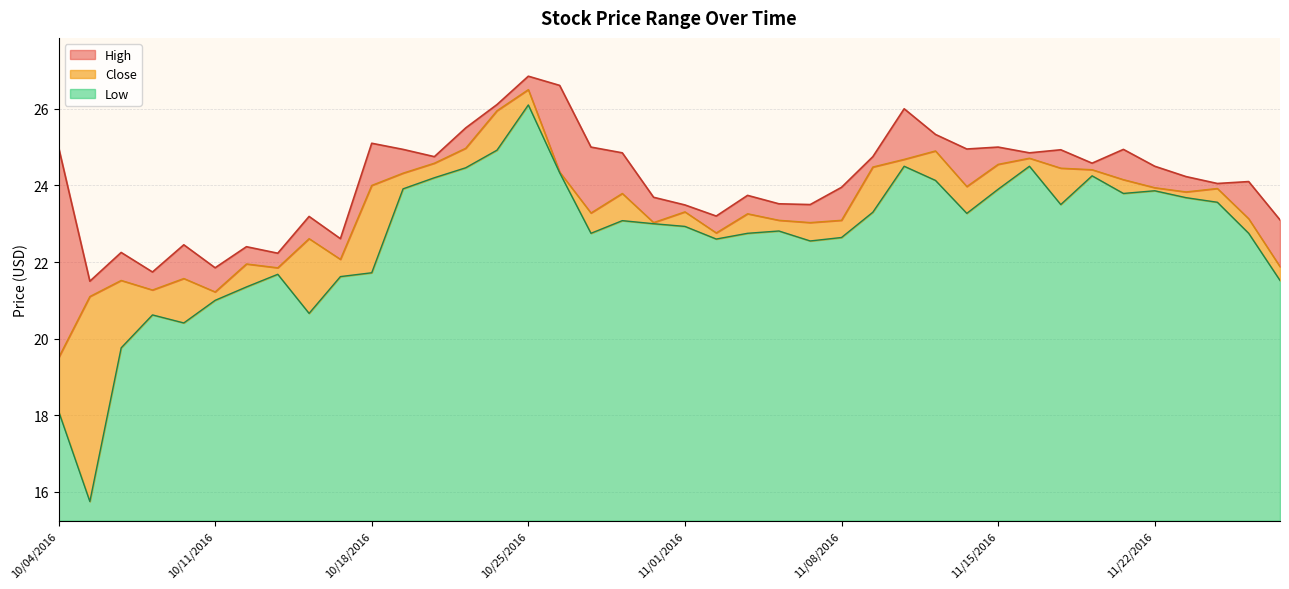

What position from the right is 11/22/2016?

5